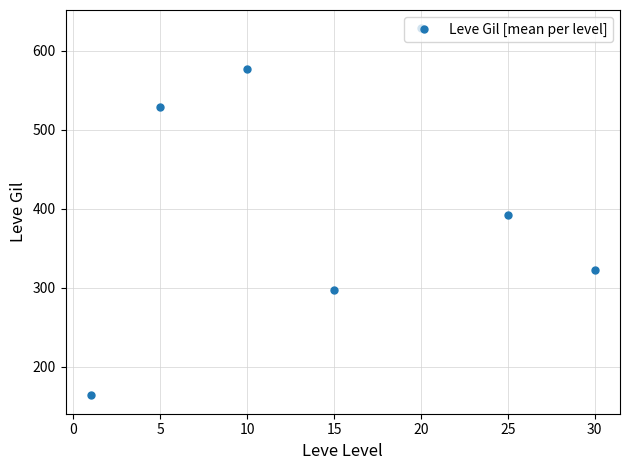

True or false: the data has more than 0 interior local peaks.

True